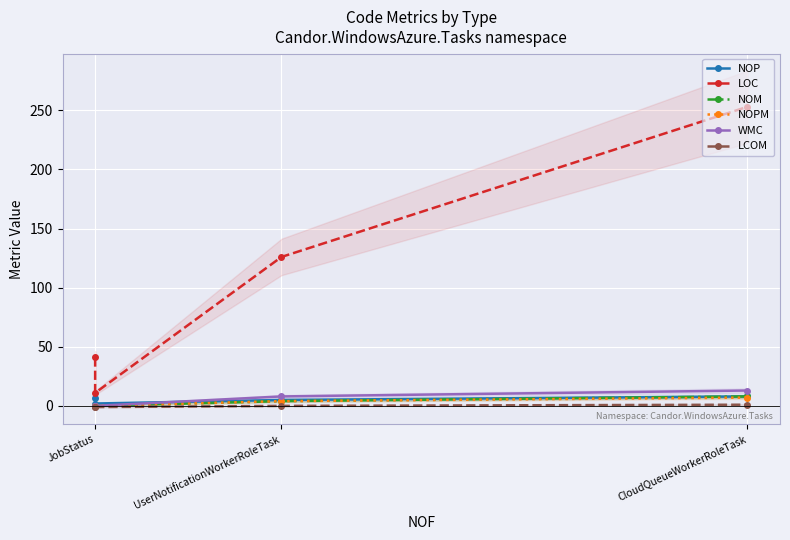

What is the difference between the highest and lowest values at CloudQueueWorkerRoleTask?

252